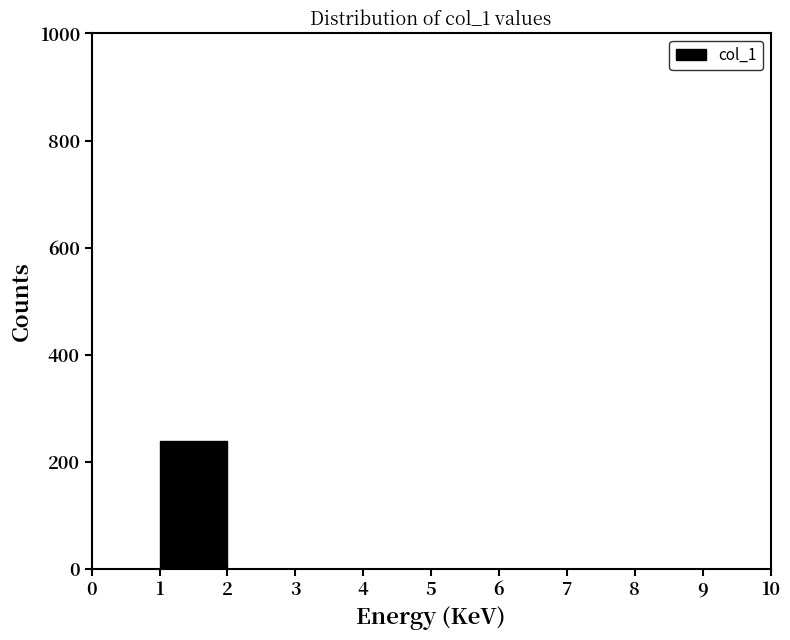

Which range on the x-axis has the tallest bar?

1 to 2